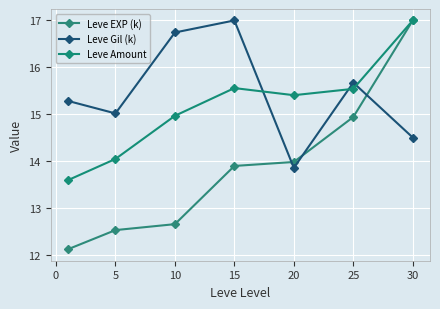

How many values in the Leve EXP (k) series exceed 13?

4